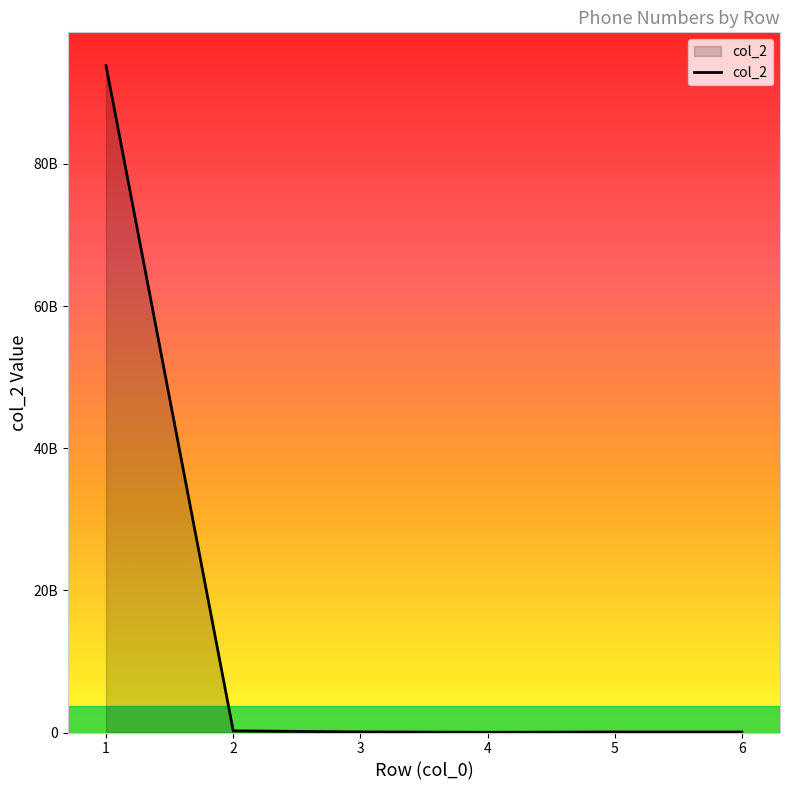

Does the chart have visible grid lines?

No